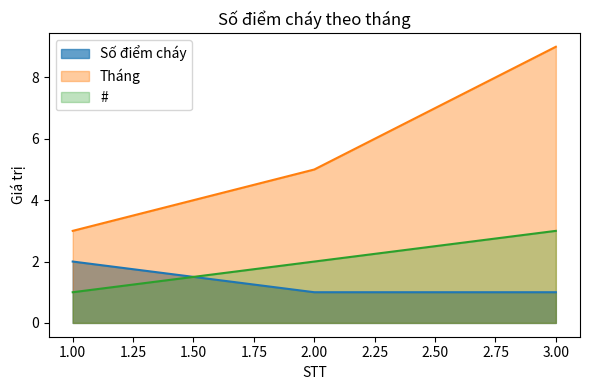

What are all the series names shown in the legend?

Số điểm cháy, Tháng, #